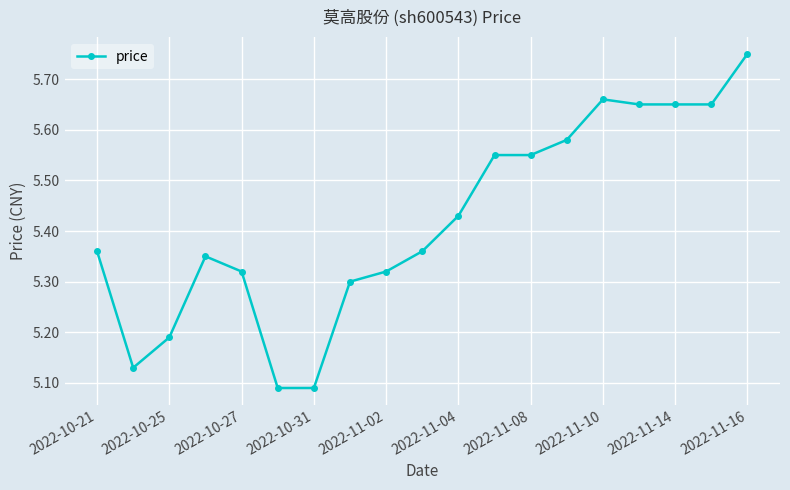

What is the difference between the maximum and minimum values?

0.7